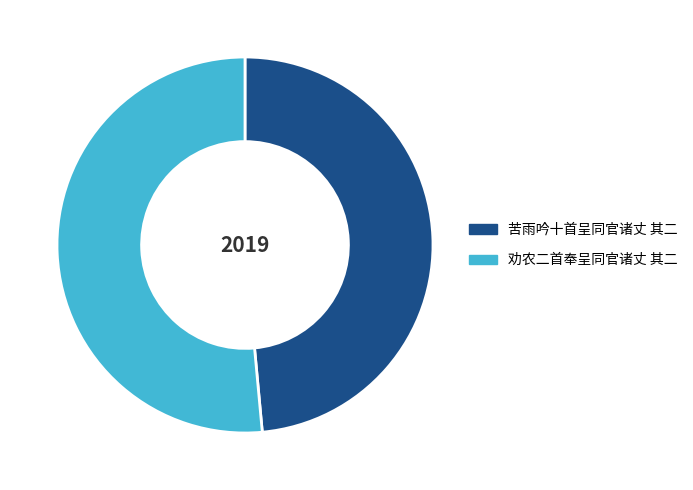

True or false: 苦雨吟十首呈同官诸丈 其二 accounts for 37% of the total.

False